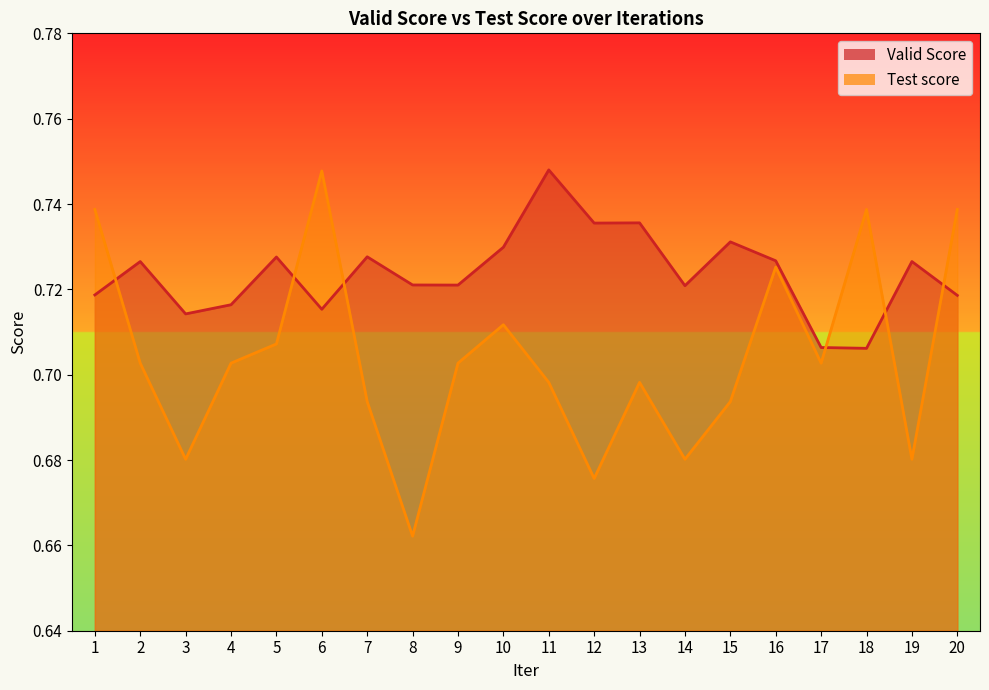

Rank the series by their maximum value, from highest to lowest.

Valid Score, Test score